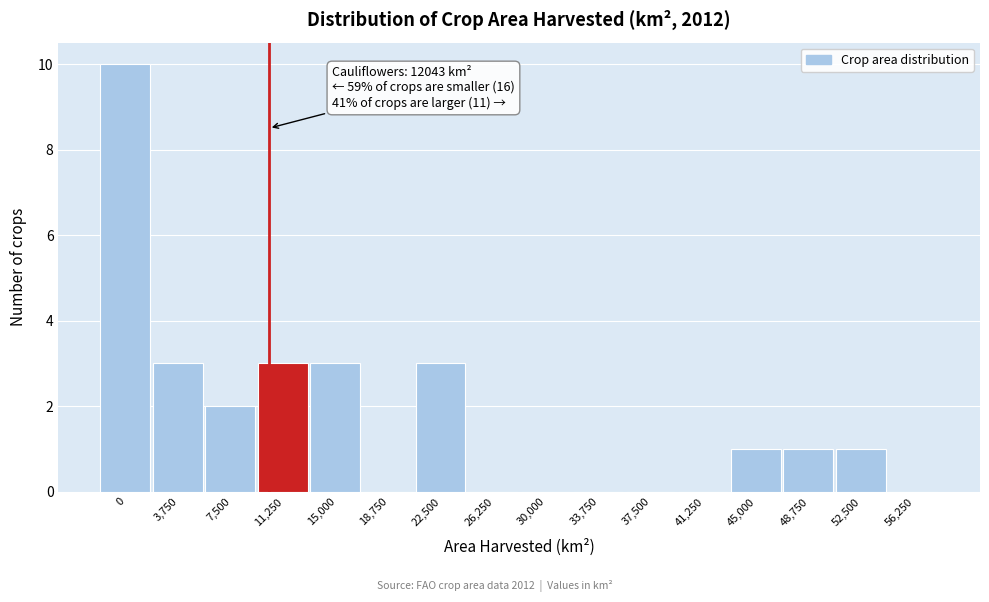

Reading right to left, list all the values displayed in this chart.

56,250=0	52,500=1	48,750=1	45,000=1	41,250=0	37,500=0	33,750=0	30,000=0	26,250=0	22,500=3	18,750=0	15,000=3	11,250=3	7,500=2	3,750=3	0=10